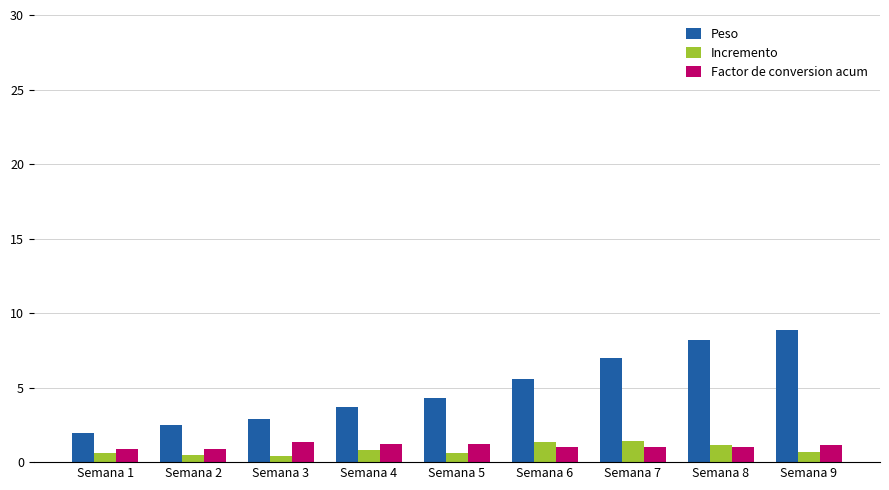

Which series has the largest range (max minus min)?

Peso